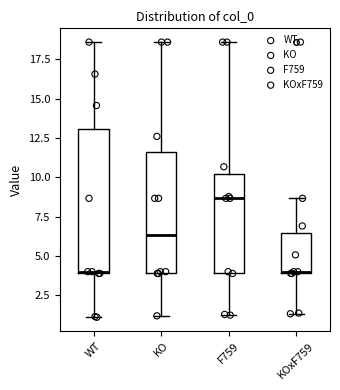

Reading left to right, read every box against the y-axis: the position of its median line, the range the box covers, and the ends of its whiskers. The values are not printed on the chart, so give them approximately, as read against the axis.

WT: median 4.0, box 4.0 to 13.0, whiskers 1.0 to 18.5
KO: median 6.5, box 4.0 to 11.5, whiskers 1.0 to 18.5
F759: median 8.5, box 4.0 to 10.0, whiskers 1.0 to 18.5
KOxF759: median 4.0, box 4.0 to 6.5, whiskers 1.5 to 8.5